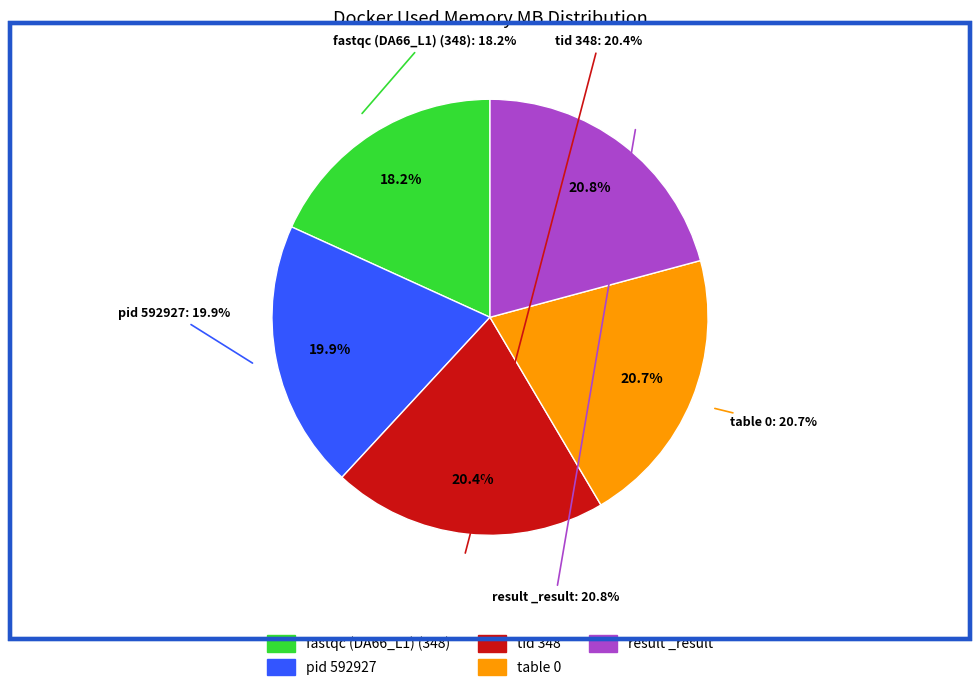

Does fastqc (DA66_L1) (348) represent more than half of the total?

No